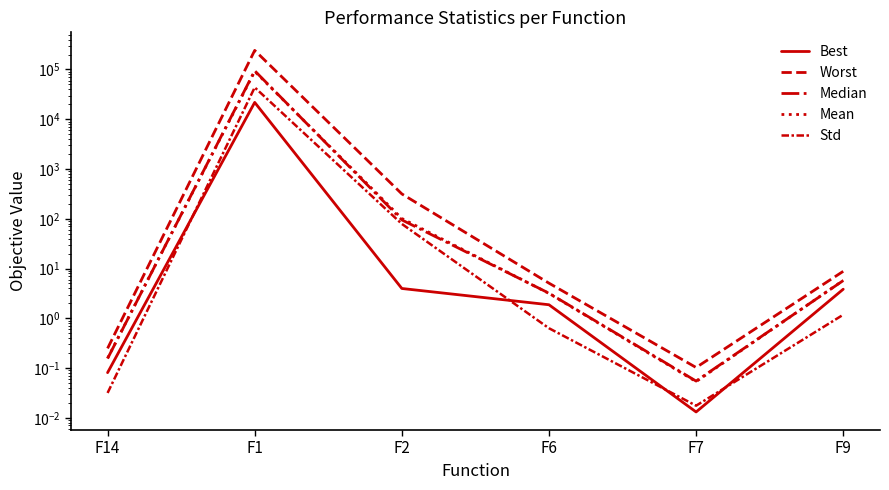

What is the spread (max minus min) of values at F7?

0.1